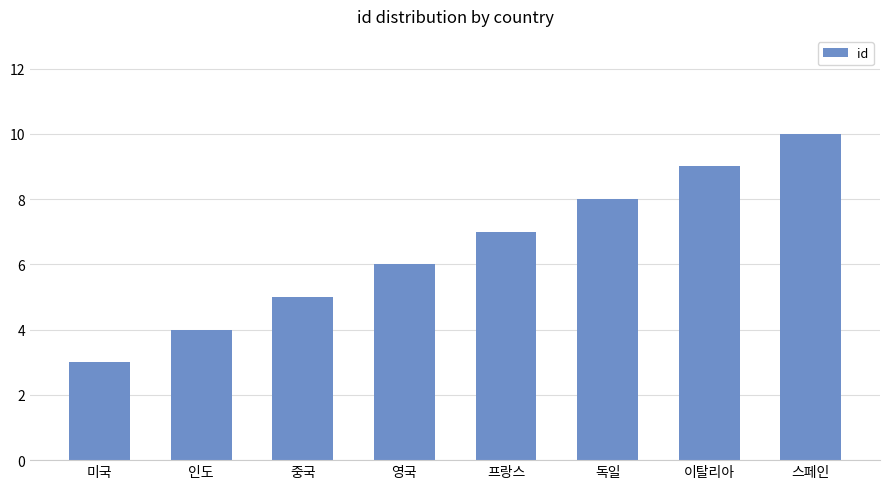

What is the maximum value shown in the chart?

10